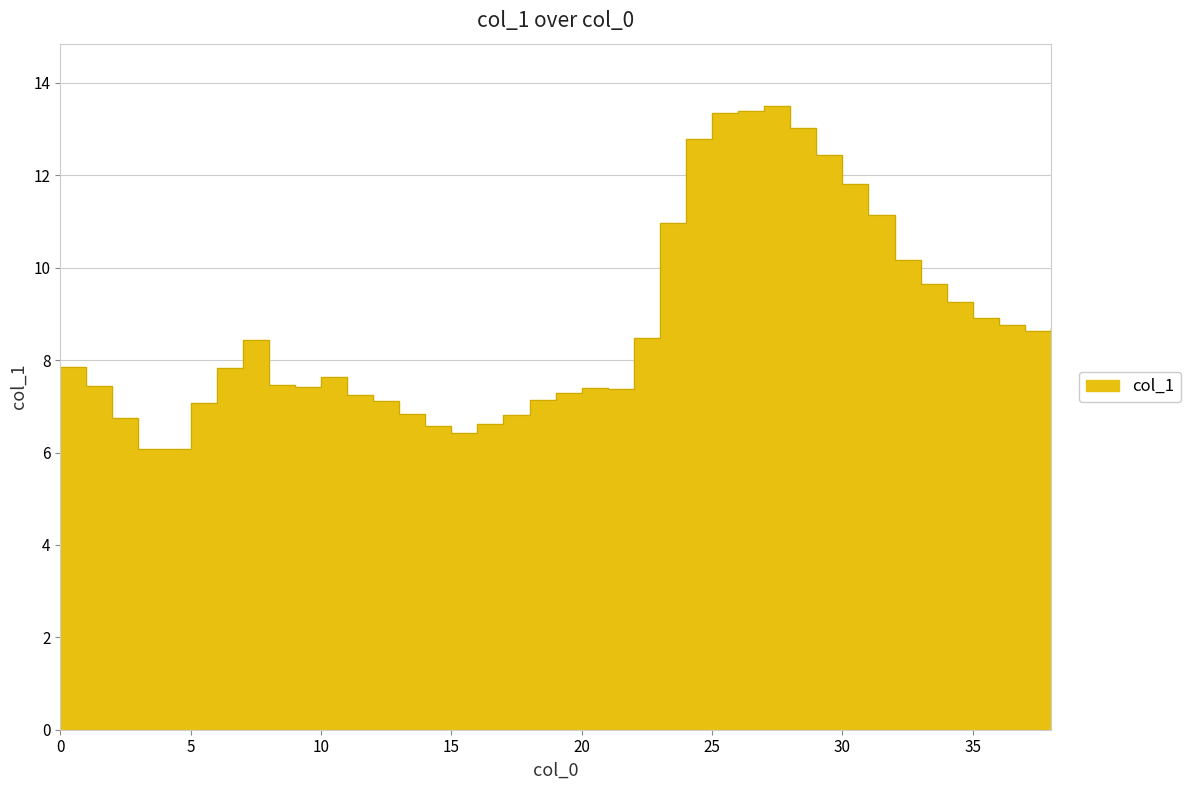

Rank the categories by value from highest to lowest.

27, 26, 25, 28, 24, 29, 30, 31, 23, 32, 33, 34, 35, 36, 38, 37, 22, 7, 0, 6, 10, 8, 1, 9, 20, 21, 19, 11, 18, 12, 5, 13, 17, 2, 16, 14, 15, 3, 4